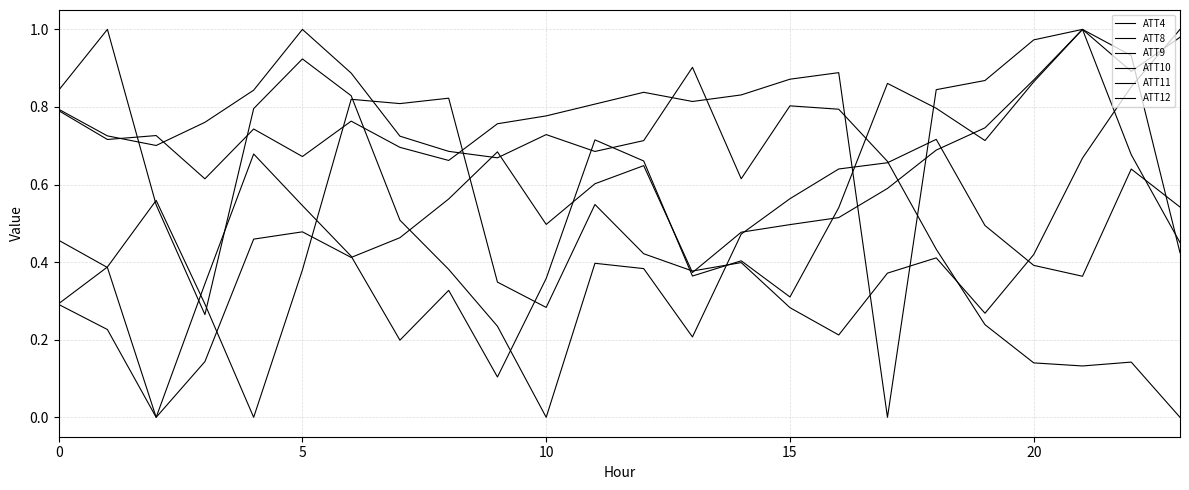

Count the number of data series in this chart.

6